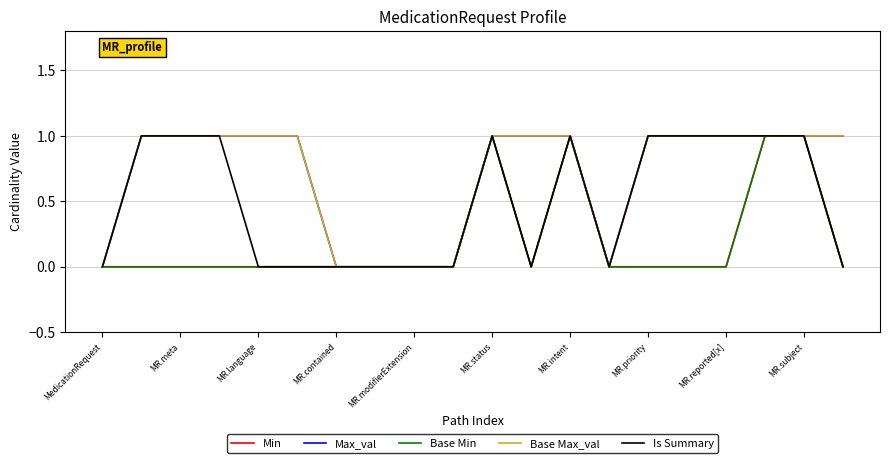

Does the chart display data point markers on the line(s)?

No